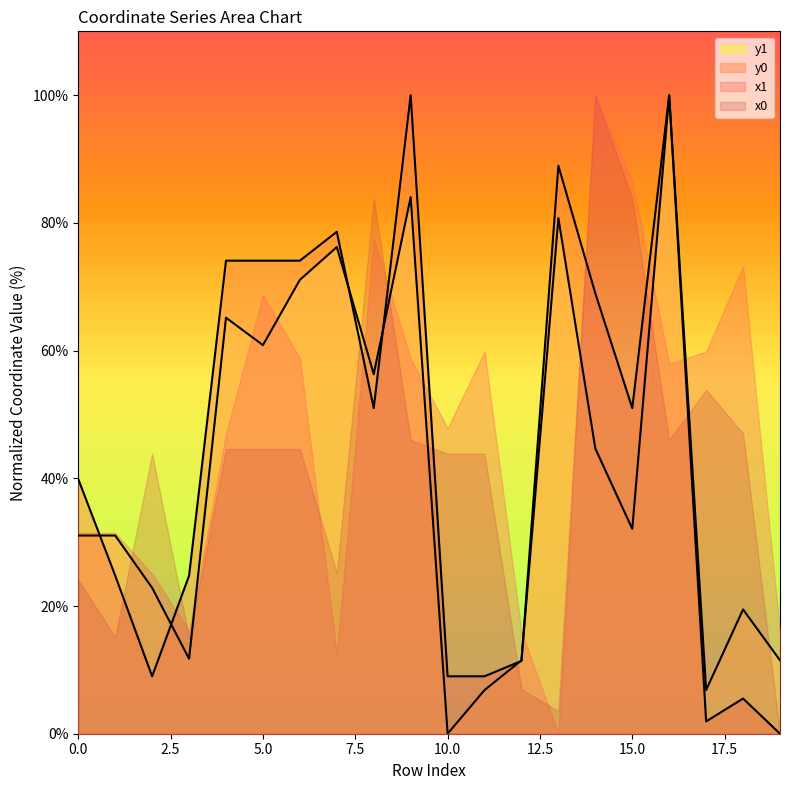

The value of y1 at 0.0 is 52.1. True or false?

False